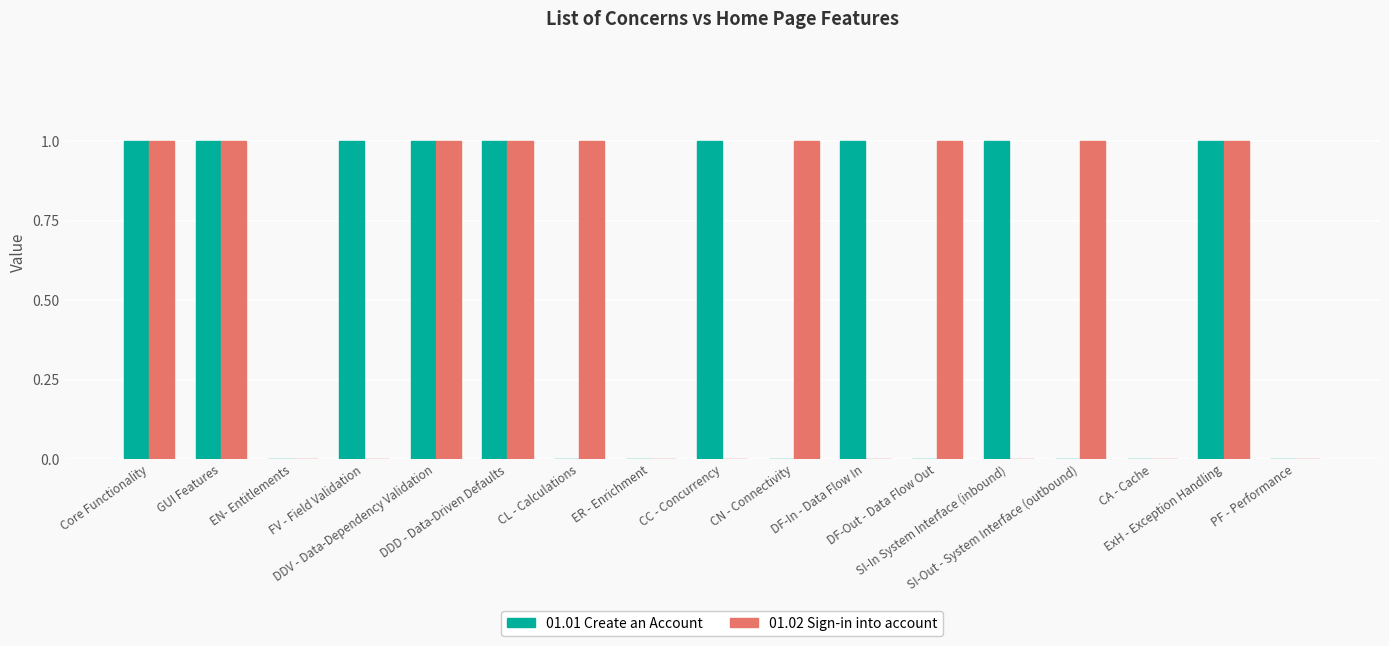

Is it true that 01.01 Create an Account equals -1 at PF - Performance?

False